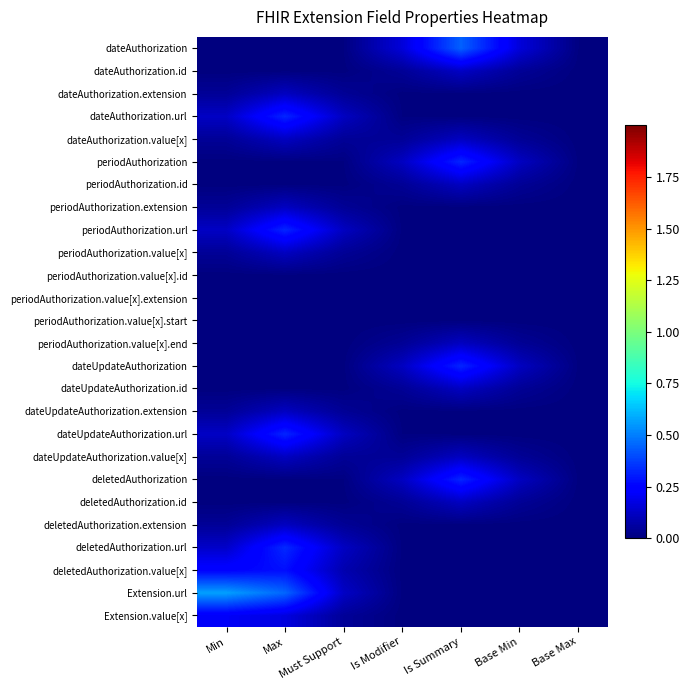

Reading left to right, extract all data points from this chart.

dateAuthorization: Min=0.0	Max=0.0	Must Support=0.0	Is Modifier=0.2	Is Summary=0.4	Base Min=0.2	Base Max=0.0
dateAuthorization.id: Min=0.0	Max=0.0	Must Support=0.0	Is Modifier=0.0	Is Summary=0.1	Base Min=0.0	Base Max=0.0
dateAuthorization.extension: Min=0.0	Max=0.1	Must Support=0.0	Is Modifier=0.0	Is Summary=0.0	Base Min=0.0	Base Max=0.0
dateAuthorization.url: Min=0.1	Max=0.3	Must Support=0.1	Is Modifier=0.0	Is Summary=0.0	Base Min=0.0	Base Max=0.0
dateAuthorization.value[x]: Min=0.0	Max=0.1	Must Support=0.0	Is Modifier=0.0	Is Summary=0.1	Base Min=0.0	Base Max=0.0
periodAuthorization: Min=0.0	Max=0.0	Must Support=0.0	Is Modifier=0.1	Is Summary=0.3	Base Min=0.1	Base Max=0.0
periodAuthorization.id: Min=0.0	Max=0.0	Must Support=0.0	Is Modifier=0.0	Is Summary=0.1	Base Min=0.0	Base Max=0.0
periodAuthorization.extension: Min=0.0	Max=0.1	Must Support=0.0	Is Modifier=0.0	Is Summary=0.0	Base Min=0.0	Base Max=0.0
periodAuthorization.url: Min=0.1	Max=0.3	Must Support=0.1	Is Modifier=0.0	Is Summary=0.0	Base Min=0.0	Base Max=0.0
periodAuthorization.value[x]: Min=0.0	Max=0.1	Must Support=0.0	Is Modifier=0.0	Is Summary=0.0	Base Min=0.0	Base Max=0.0
periodAuthorization.value[x].id: Min=0.0	Max=0.0	Must Support=0.0	Is Modifier=0.0	Is Summary=0.0	Base Min=0.0	Base Max=0.0
periodAuthorization.value[x].extension: Min=0.0	Max=0.0	Must Support=0.0	Is Modifier=0.0	Is Summary=0.0	Base Min=0.0	Base Max=0.0
periodAuthorization.value[x].start: Min=0.0	Max=0.0	Must Support=0.0	Is Modifier=0.0	Is Summary=0.0	Base Min=0.0	Base Max=0.0
periodAuthorization.value[x].end: Min=0.0	Max=0.0	Must Support=0.0	Is Modifier=0.0	Is Summary=0.1	Base Min=0.0	Base Max=0.0
dateUpdateAuthorization: Min=0.0	Max=0.0	Must Support=0.0	Is Modifier=0.1	Is Summary=0.3	Base Min=0.1	Base Max=0.0
dateUpdateAuthorization.id: Min=0.0	Max=0.0	Must Support=0.0	Is Modifier=0.0	Is Summary=0.1	Base Min=0.0	Base Max=0.0
dateUpdateAuthorization.extension: Min=0.0	Max=0.1	Must Support=0.0	Is Modifier=0.0	Is Summary=0.0	Base Min=0.0	Base Max=0.0
dateUpdateAuthorization.url: Min=0.1	Max=0.3	Must Support=0.1	Is Modifier=0.0	Is Summary=0.0	Base Min=0.0	Base Max=0.0
dateUpdateAuthorization.value[x]: Min=0.0	Max=0.1	Must Support=0.0	Is Modifier=0.0	Is Summary=0.1	Base Min=0.0	Base Max=0.0
deletedAuthorization: Min=0.0	Max=0.0	Must Support=0.0	Is Modifier=0.1	Is Summary=0.3	Base Min=0.1	Base Max=0.0
deletedAuthorization.id: Min=0.0	Max=0.0	Must Support=0.0	Is Modifier=0.0	Is Summary=0.1	Base Min=0.0	Base Max=0.0
deletedAuthorization.extension: Min=0.0	Max=0.1	Must Support=0.0	Is Modifier=0.0	Is Summary=0.0	Base Min=0.0	Base Max=0.0
deletedAuthorization.url: Min=0.1	Max=0.3	Must Support=0.1	Is Modifier=0.0	Is Summary=0.0	Base Min=0.0	Base Max=0.0
deletedAuthorization.value[x]: Min=0.2	Max=0.3	Must Support=0.1	Is Modifier=0.0	Is Summary=0.0	Base Min=0.0	Base Max=0.0
Extension.url: Min=0.6	Max=0.5	Must Support=0.1	Is Modifier=0.0	Is Summary=0.0	Base Min=0.0	Base Max=0.0
Extension.value[x]: Min=0.2	Max=0.2	Must Support=0.0	Is Modifier=0.0	Is Summary=0.0	Base Min=0.0	Base Max=0.0